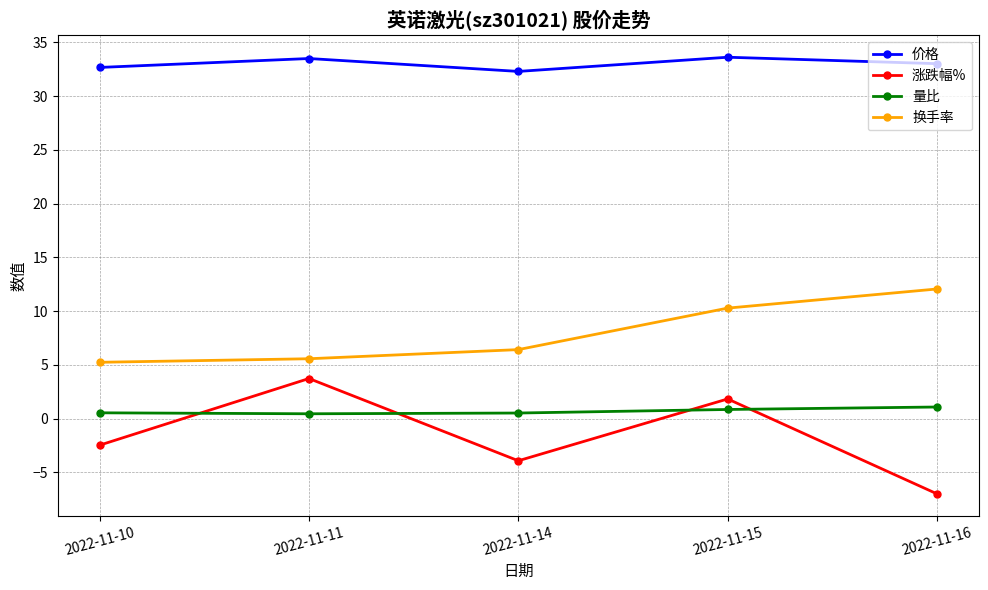

The 涨跌幅% series shows -1.9 at 2022-11-14. True or false?

False